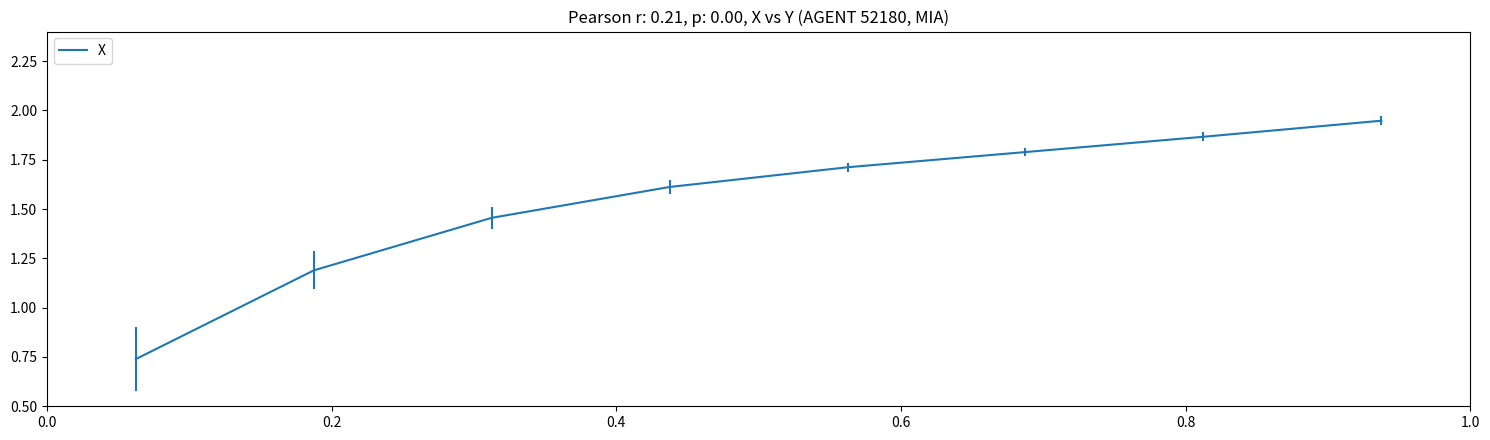

What is the difference between the maximum and minimum values?

1.2